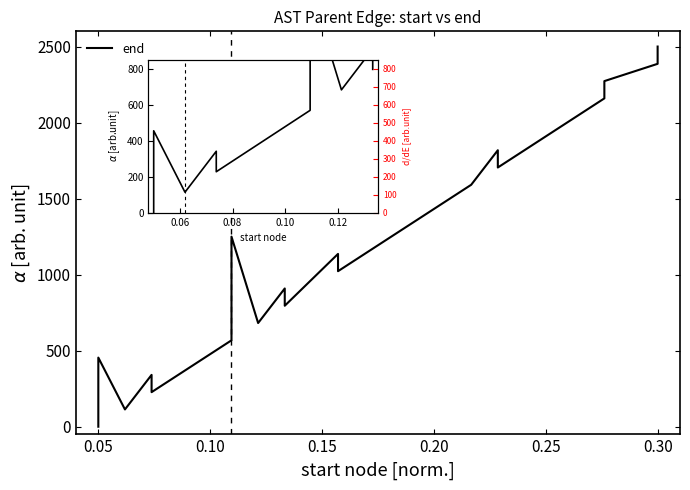

How many values exceed 1136?

10